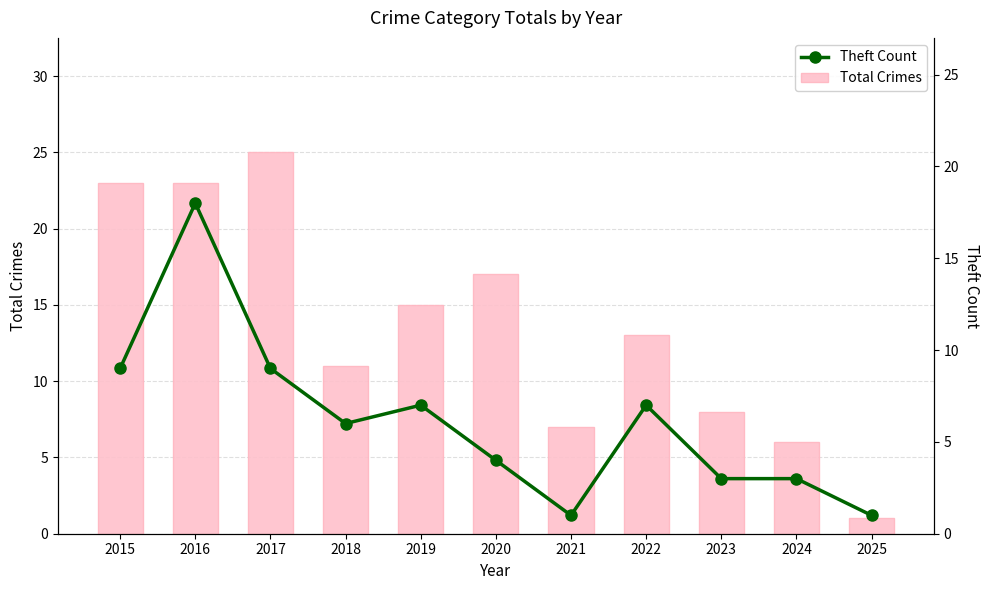

Reading right to left, extract all data points from this chart.

Total Crimes: 2025=1	2024=6	2023=8	2022=13	2021=7	2020=17	2019=15	2018=11	2017=25	2016=23	2015=23
Theft Count: 2025=1	2024=3	2023=3	2022=7	2021=1	2020=4	2019=7	2018=6	2017=9	2016=18	2015=9